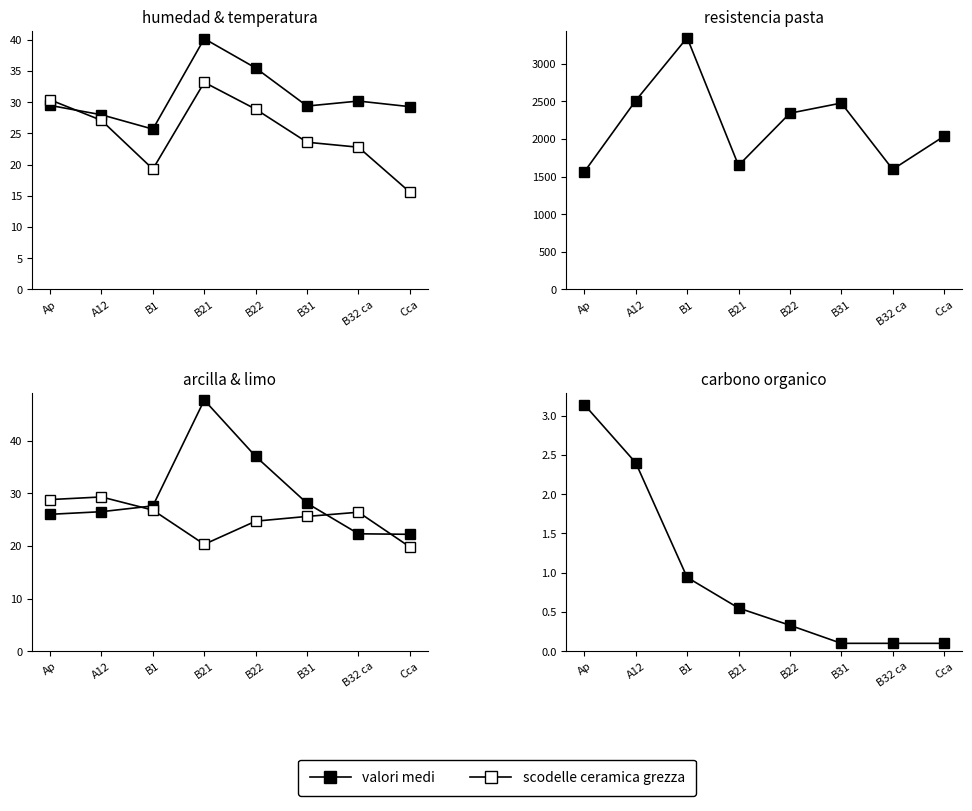

At how many categories does at least one series exceed 1898?

5